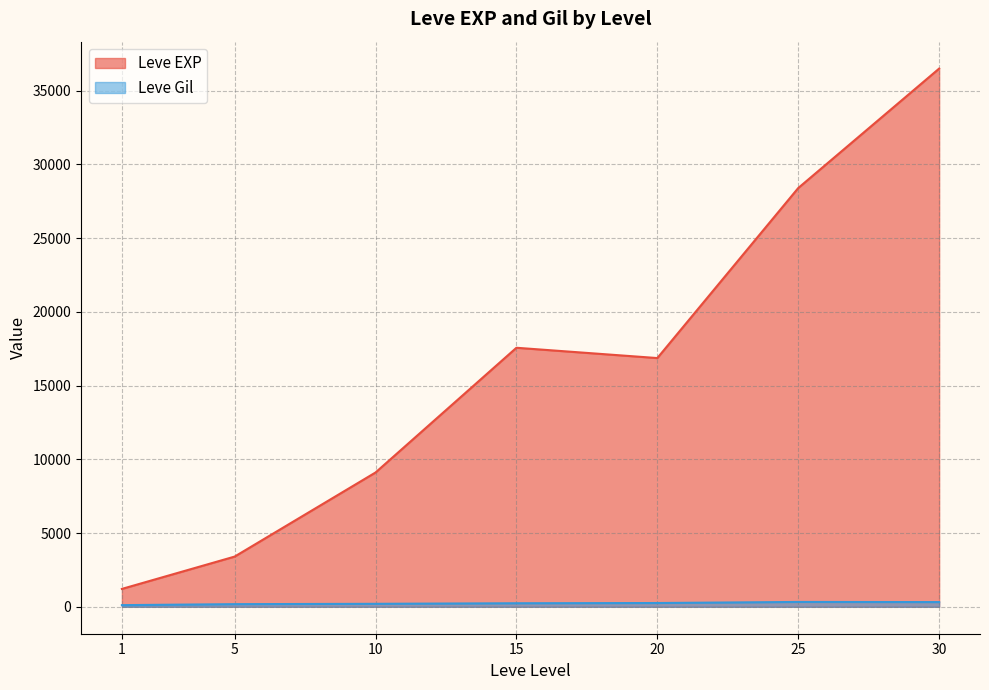

How many distinct data groups are displayed?

2